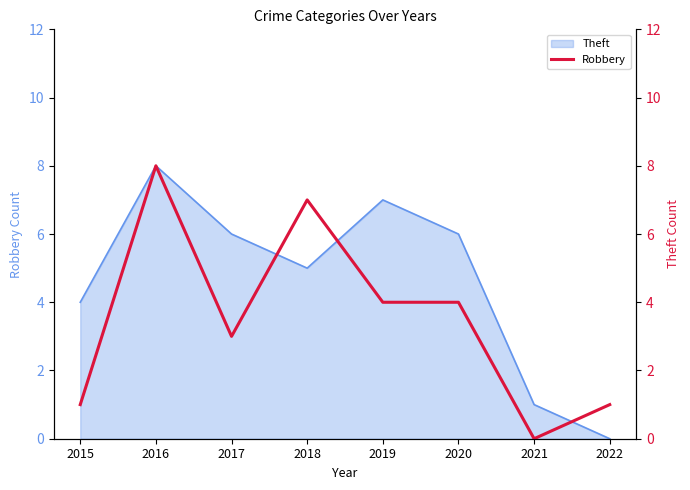

What is the sum of the values at 2017 and 2015?

4